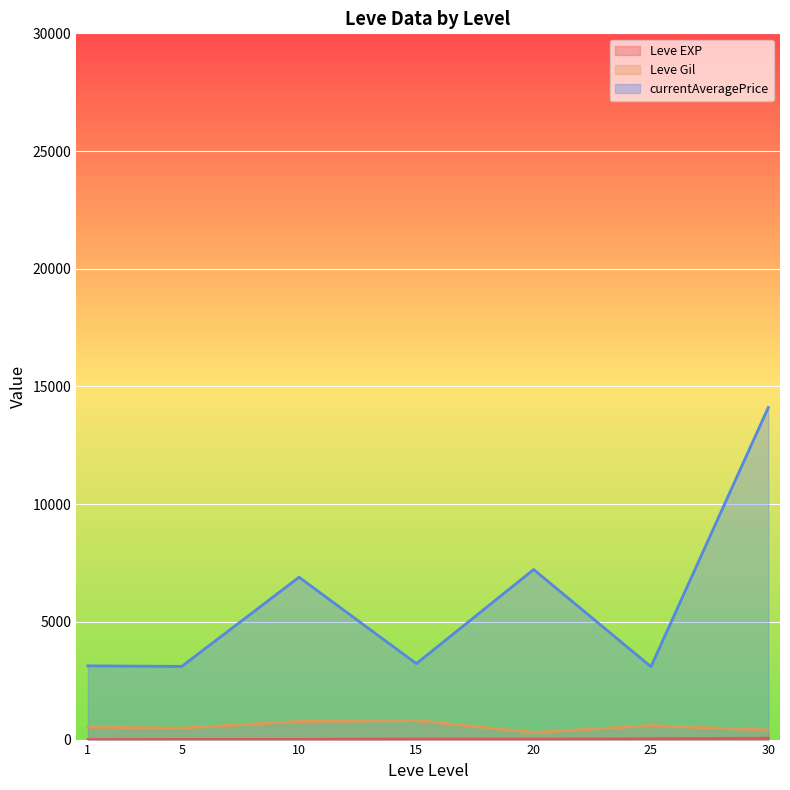

At which category is the sum across all series the highest?

30